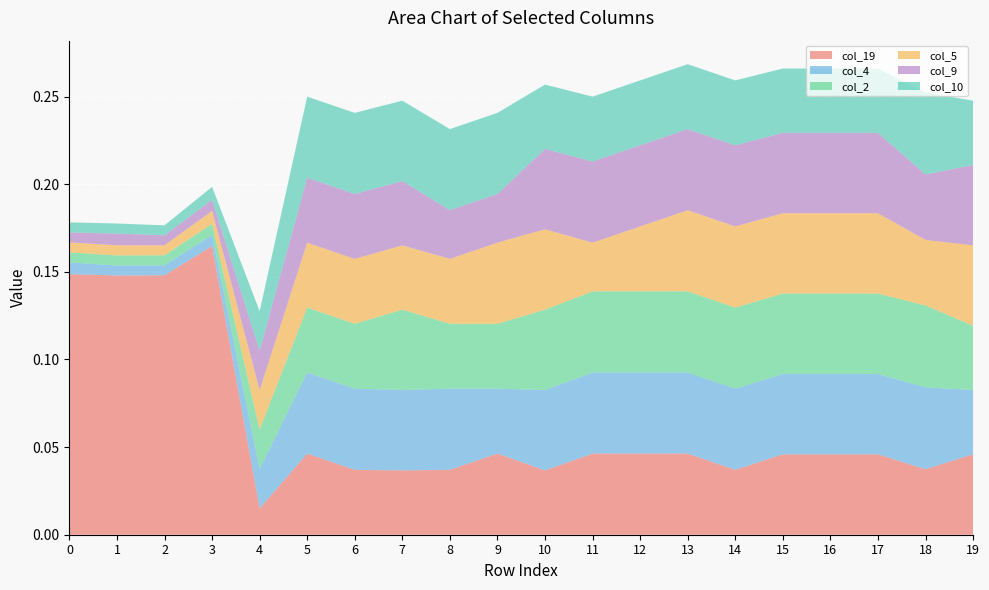

Reading left to right, extract all data points from this chart.

col_19: 0=0.1	1=0.1	2=0.1	3=0.2	4=0.0	5=0.0	6=0.0	7=0.0	8=0.0	9=0.0	10=0.0	11=0.0	12=0.0	13=0.0	14=0.0	15=0.0	16=0.0	17=0.0	18=0.0	19=0.0
col_4: 0=0.0	1=0.0	2=0.0	3=0.0	4=0.0	5=0.0	6=0.0	7=0.0	8=0.0	9=0.0	10=0.0	11=0.0	12=0.0	13=0.0	14=0.0	15=0.0	16=0.0	17=0.0	18=0.0	19=0.0
col_2: 0=0.0	1=0.0	2=0.0	3=0.0	4=0.0	5=0.0	6=0.0	7=0.0	8=0.0	9=0.0	10=0.0	11=0.0	12=0.0	13=0.0	14=0.0	15=0.0	16=0.0	17=0.0	18=0.0	19=0.0
col_5: 0=0.0	1=0.0	2=0.0	3=0.0	4=0.0	5=0.0	6=0.0	7=0.0	8=0.0	9=0.0	10=0.0	11=0.0	12=0.0	13=0.0	14=0.0	15=0.0	16=0.0	17=0.0	18=0.0	19=0.0
col_9: 0=0.0	1=0.0	2=0.0	3=0.0	4=0.0	5=0.0	6=0.0	7=0.0	8=0.0	9=0.0	10=0.0	11=0.0	12=0.0	13=0.0	14=0.0	15=0.0	16=0.0	17=0.0	18=0.0	19=0.0
col_10: 0=0.0	1=0.0	2=0.0	3=0.0	4=0.0	5=0.0	6=0.0	7=0.0	8=0.0	9=0.0	10=0.0	11=0.0	12=0.0	13=0.0	14=0.0	15=0.0	16=0.0	17=0.0	18=0.0	19=0.0